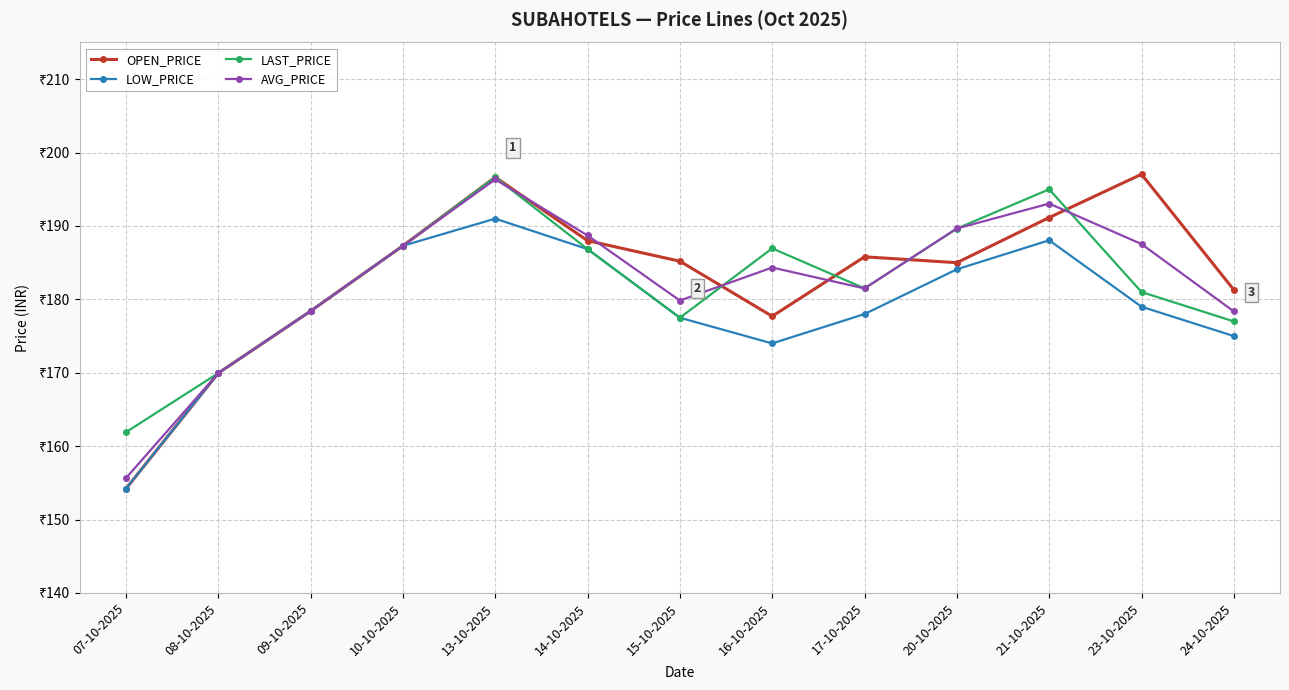

How many interior local peaks does the AVG_PRICE series have?

3